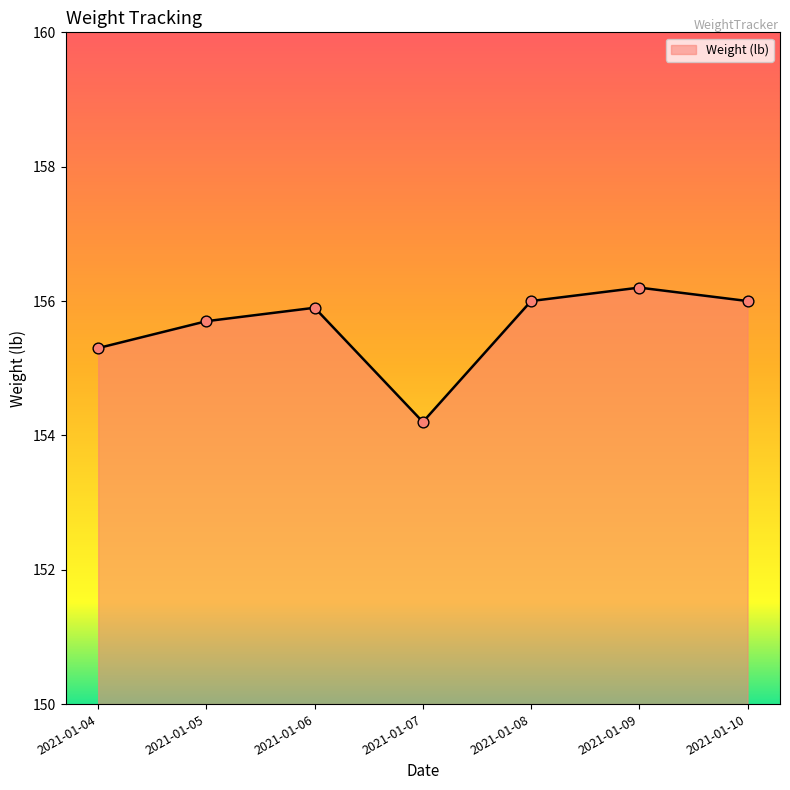

Approximately how many times larger is the value at 2021-01-04 compared to 2021-01-10?

1.0